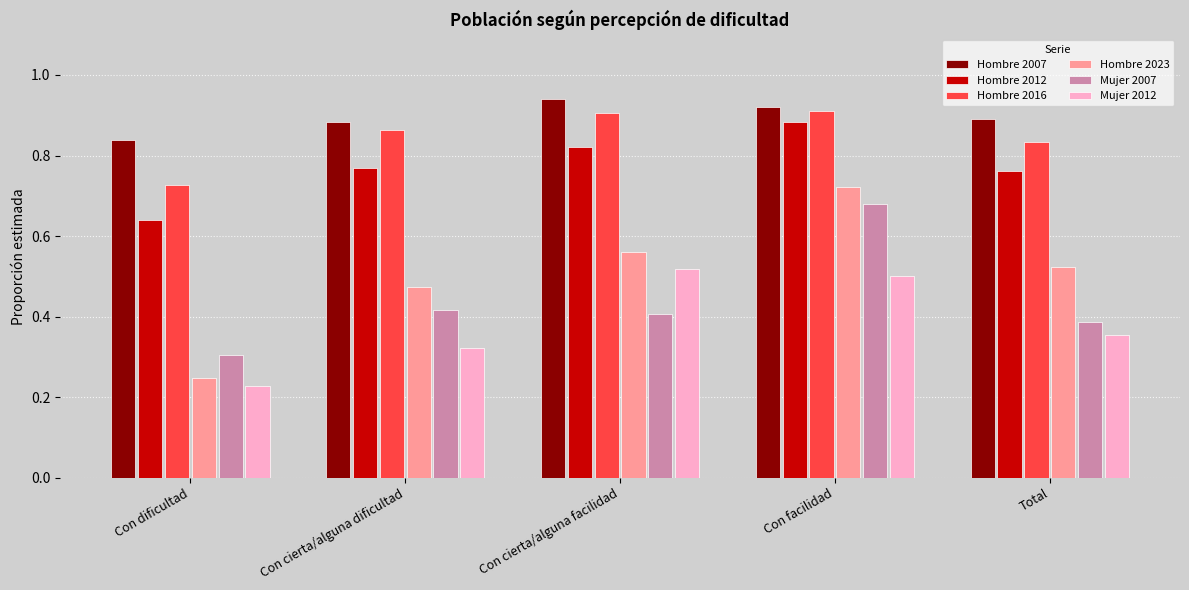

Is the value of Hombre 2016 at Con cierta/alguna dificultad greater than the value of Mujer 2007 at Total?

Yes